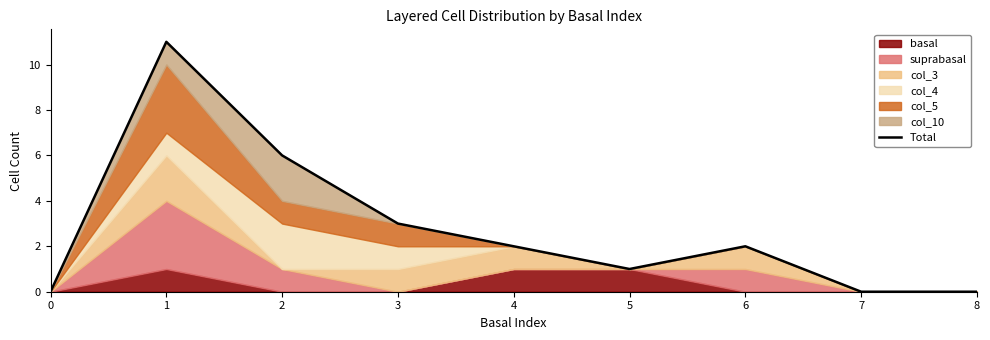

How many positive values are there?

6